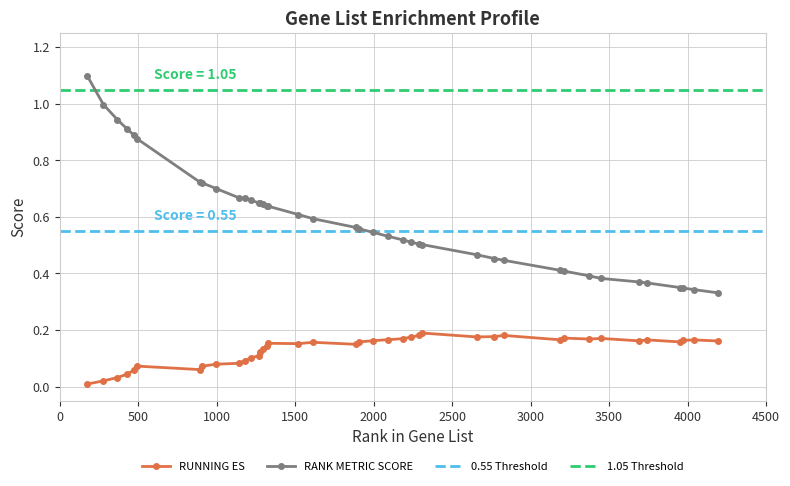

True or false: RANK METRIC SCORE and RUNNING ES cross at least once.

False